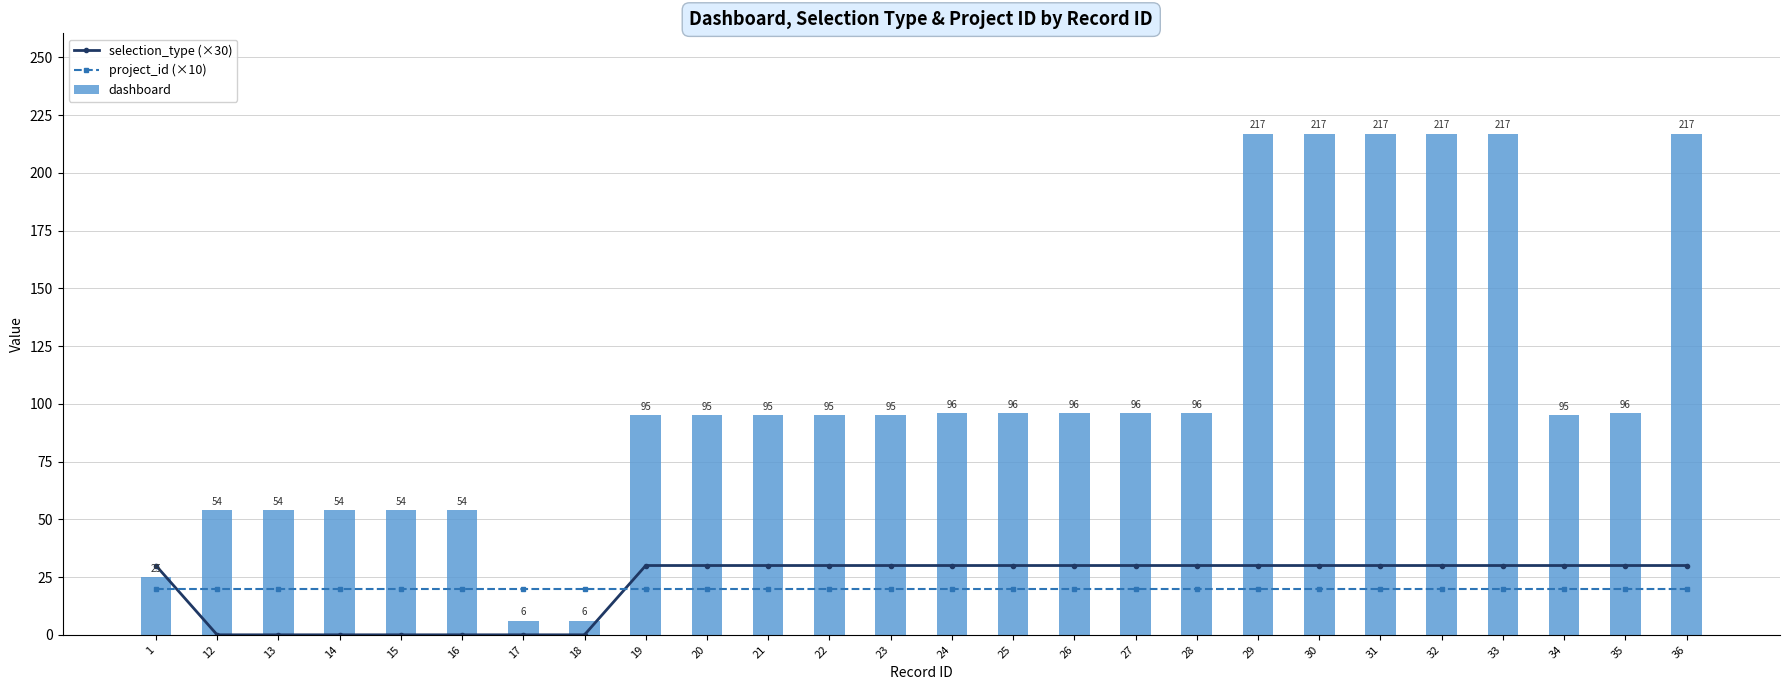

How many positive values does the selection_type (×30) series have?

19